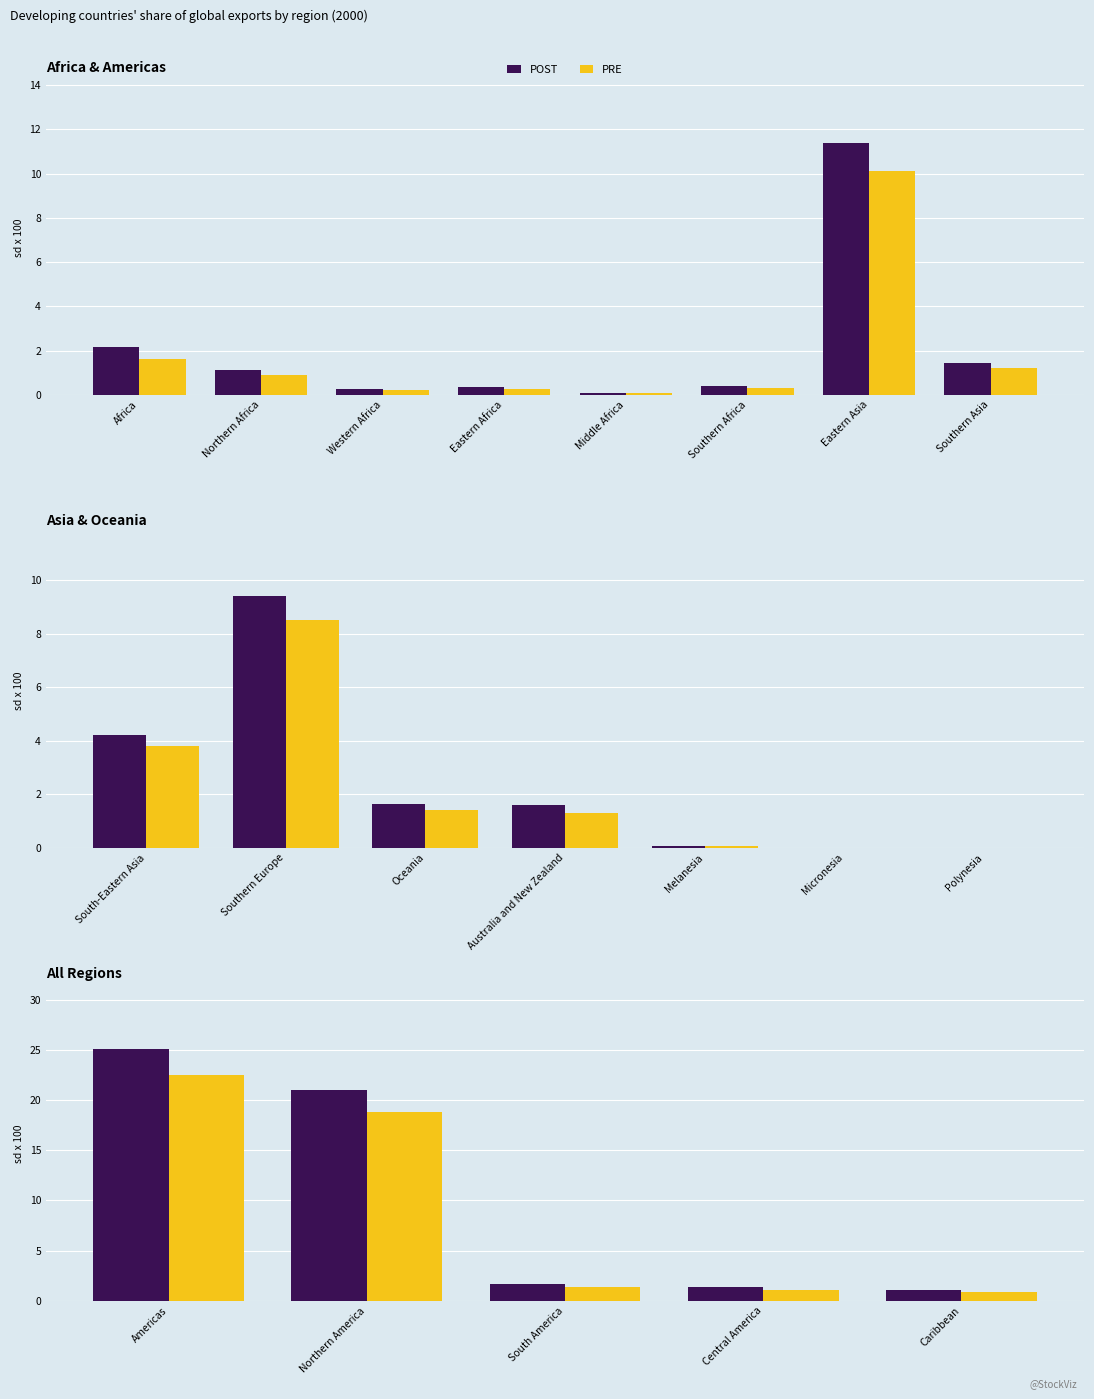

Count the number of data series in this chart.

2